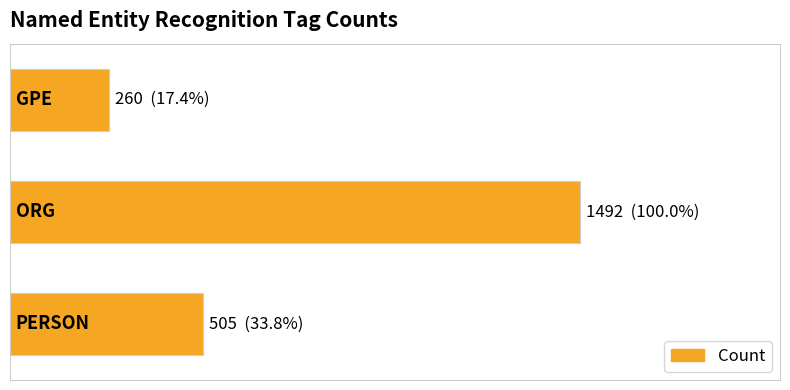

Does the chart contain any negative values?

No